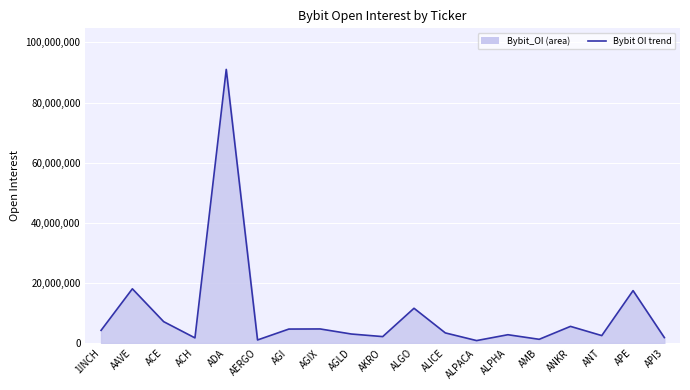

Where is the first local maximum?

AAVE